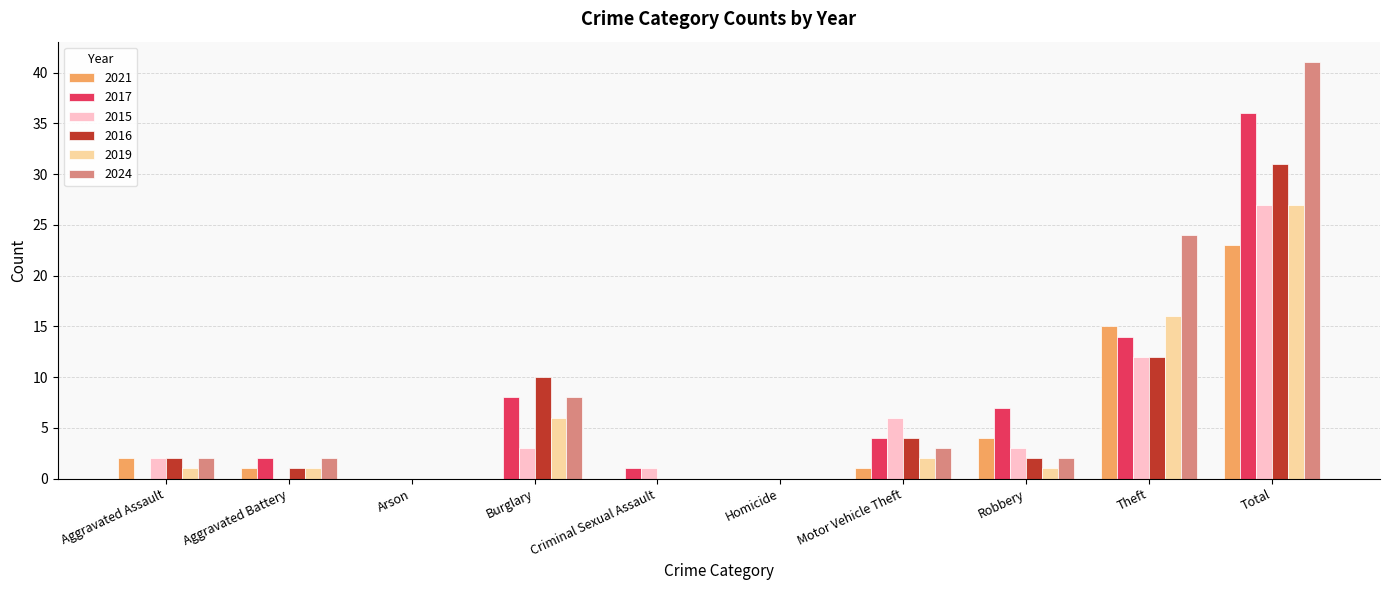

Are the bars grouped side by side (vs. stacked)?

Yes